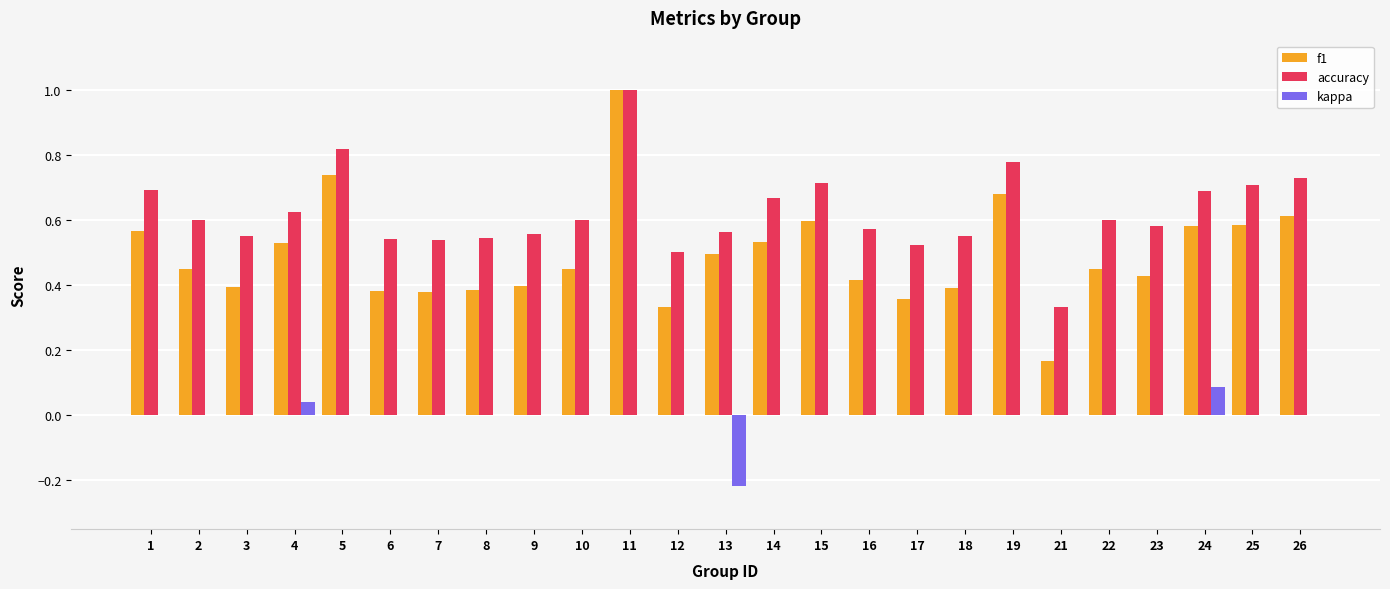

Which series has the largest total across all categories?

accuracy